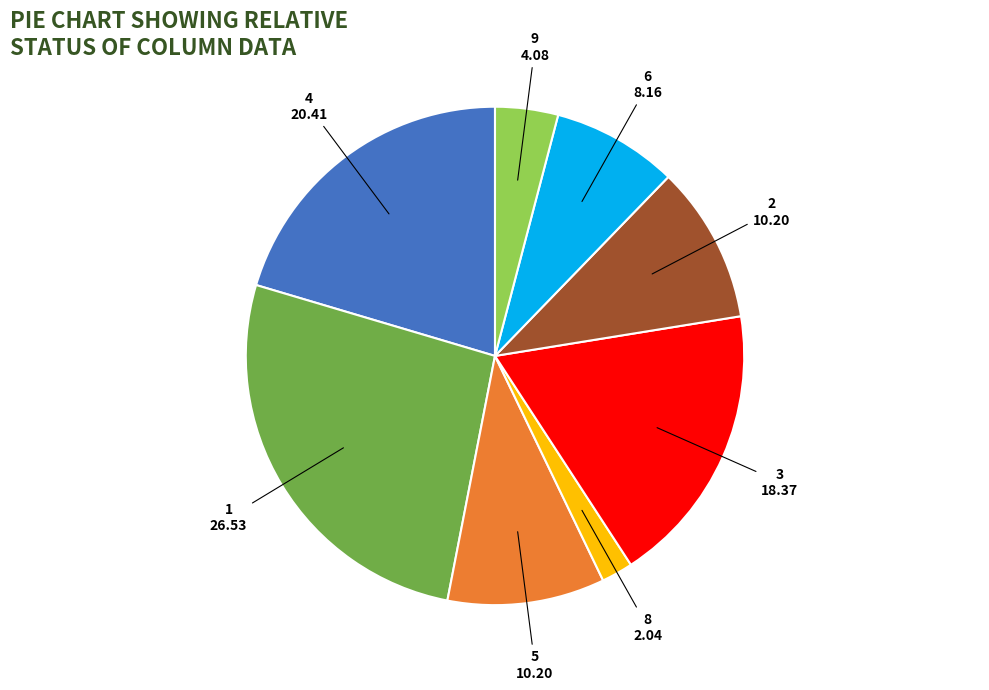

Is there any slice that represents more than half of the pie?

No